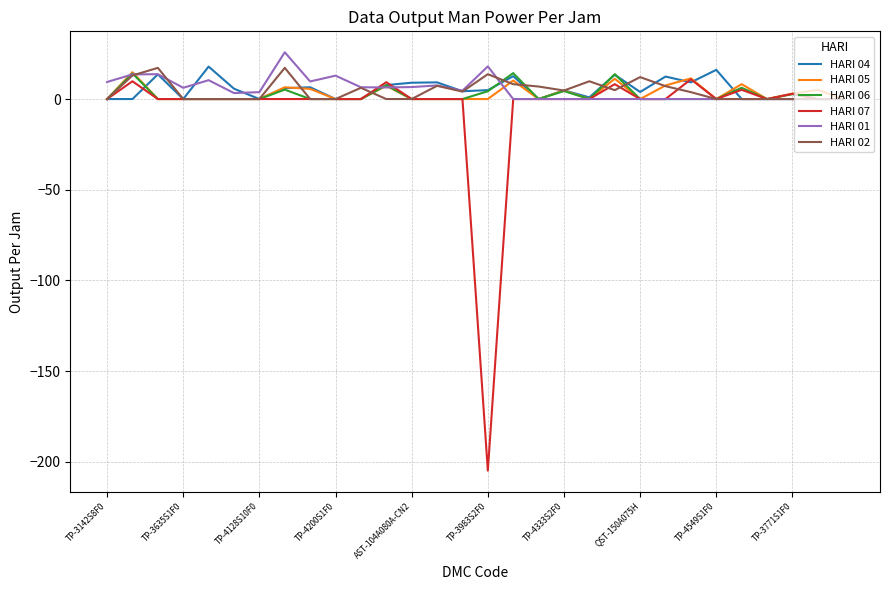

Which series has the largest range (max minus min)?

HARI 07